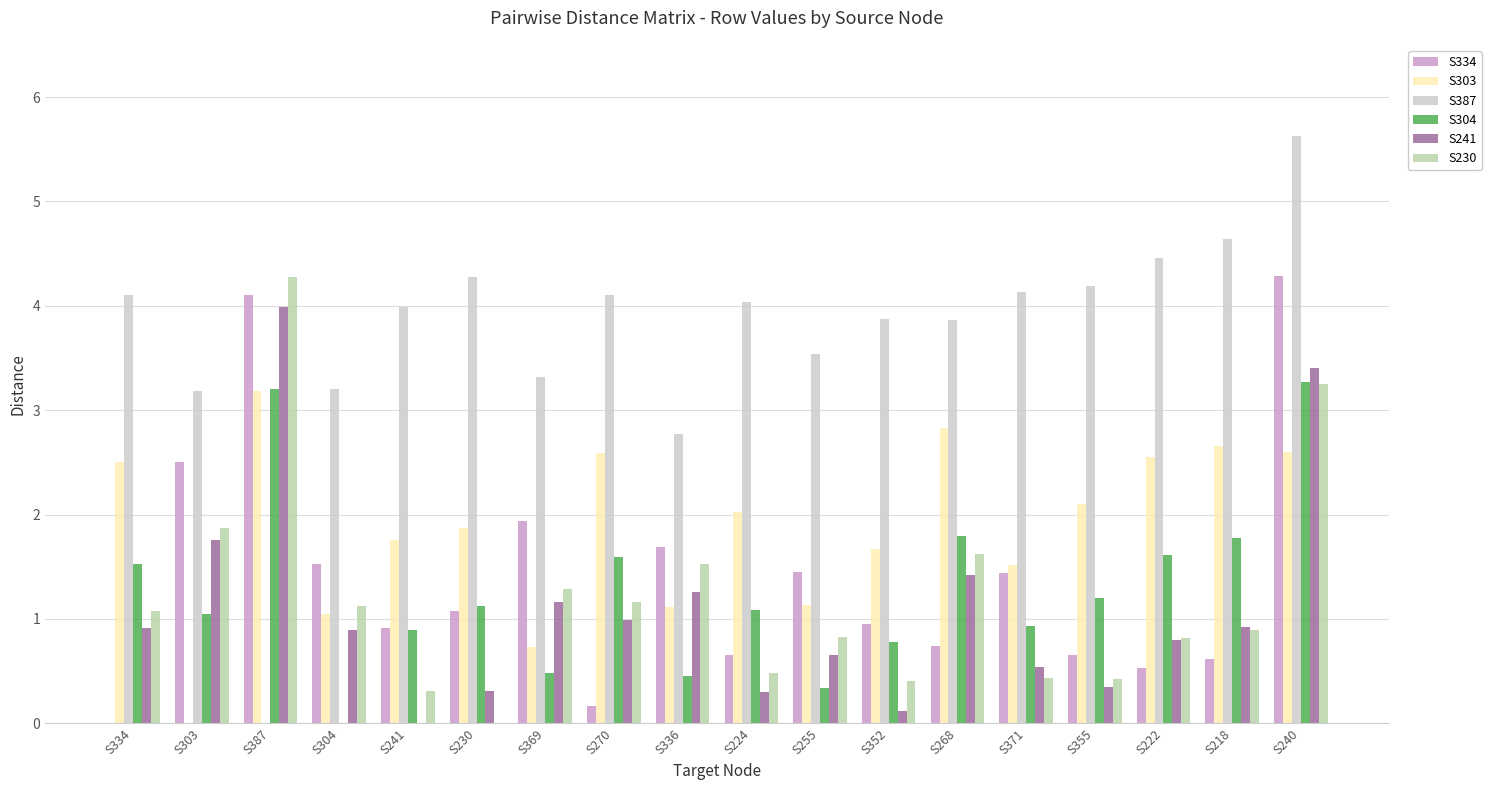

What is the total value across all series at S222?

10.8